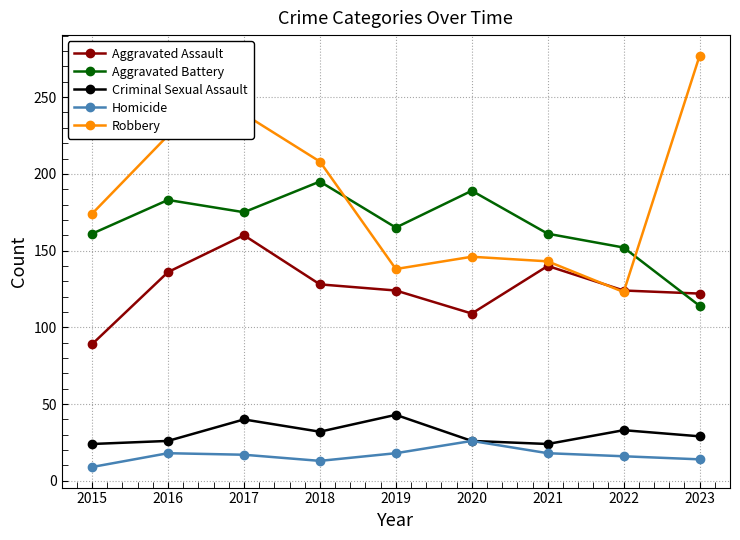

How many times do Robbery and Aggravated Assault cross each other?

2